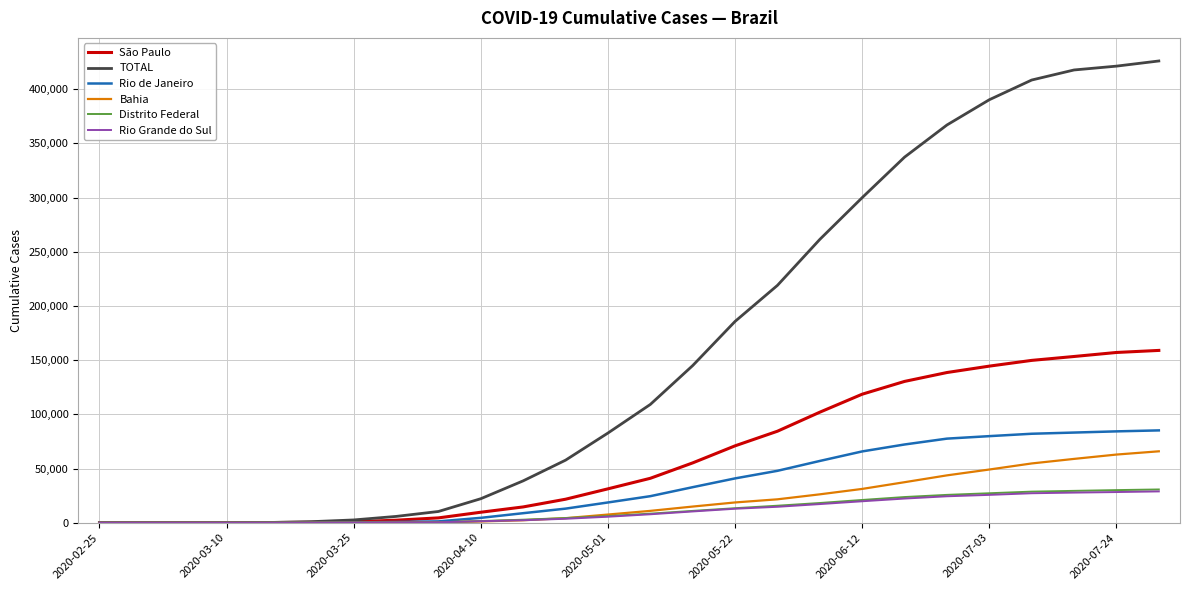

What are all the series names shown in the legend?

São Paulo, TOTAL, Rio de Janeiro, Bahia, Distrito Federal, Rio Grande do Sul